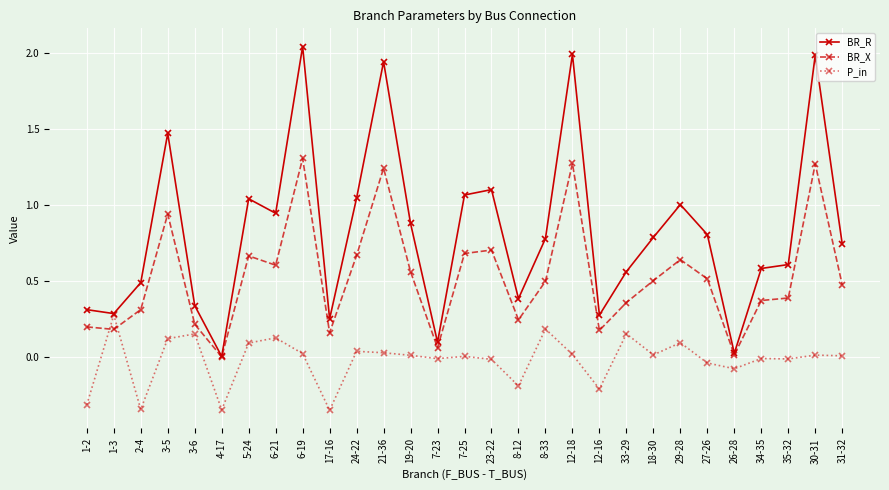

What is the average value of the BR_R series?

0.8